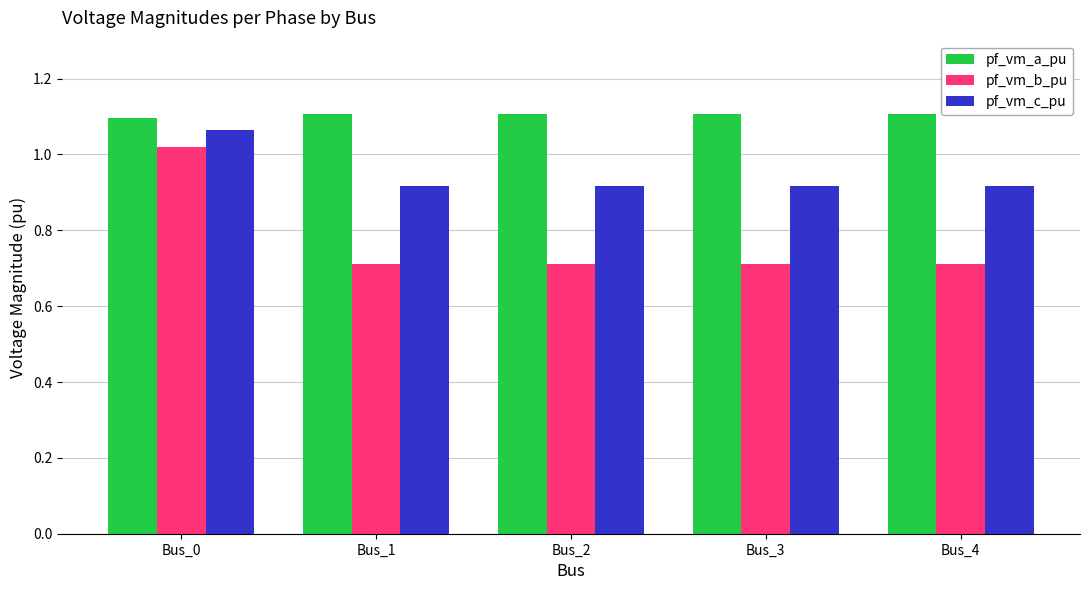

What is the sum of the pf_vm_c_pu values at Bus_0 and Bus_2?

2.0